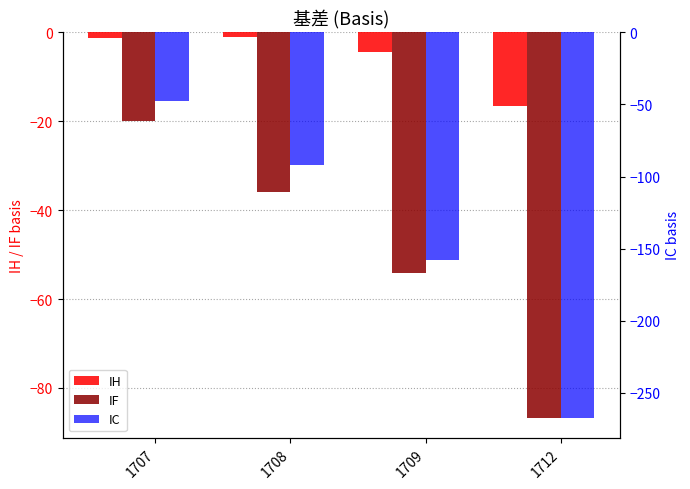

Which category has the highest value across all series?

1708